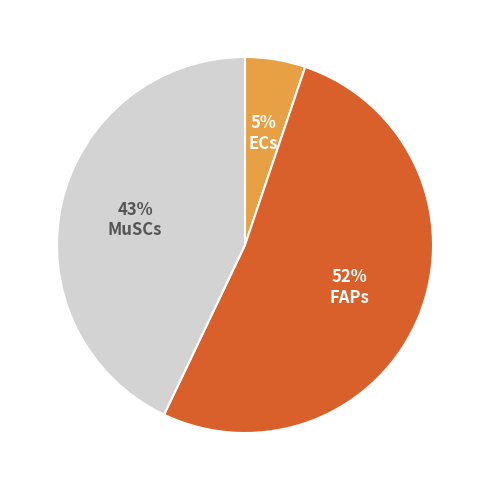

To the nearest percent, what is the combined percentage of MuSCs and ECs?

48%